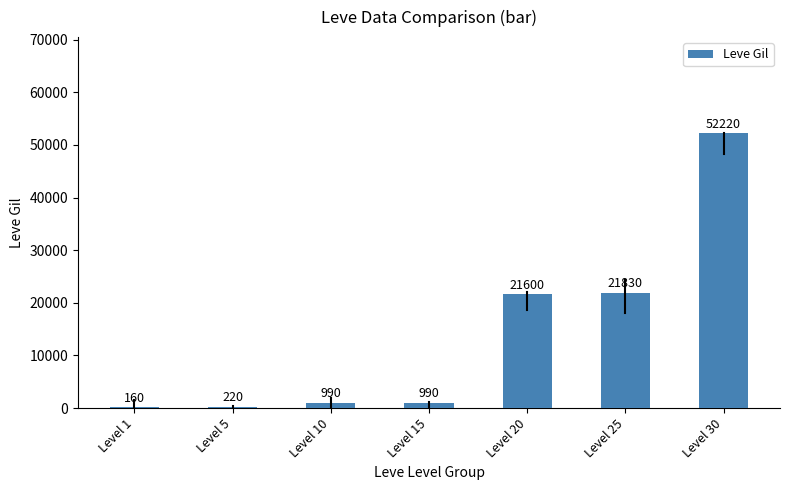

What is the sum of the values at Level 10 and Level 20?

22590